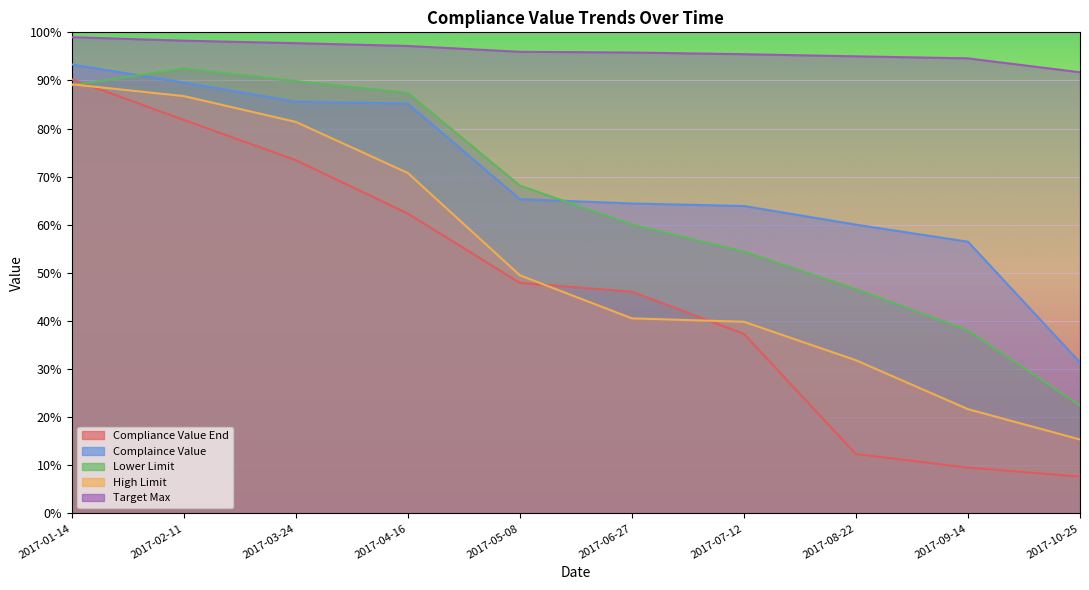

Reading left to right, transcribe all the data shown in this chart.

Compliance Value End: 0.9	0.8	0.7	0.6	0.5	0.5	0.4	0.1	0.1	0.1
Complaince Value: 0.9	0.9	0.9	0.9	0.7	0.6	0.6	0.6	0.6	0.3
Lower Limit: 0.9	0.9	0.9	0.9	0.7	0.6	0.5	0.5	0.4	0.2
High Limit: 0.9	0.9	0.8	0.7	0.5	0.4	0.4	0.3	0.2	0.2
Target Max: 1.0	1.0	1.0	1.0	1.0	1.0	1.0	1.0	0.9	0.9